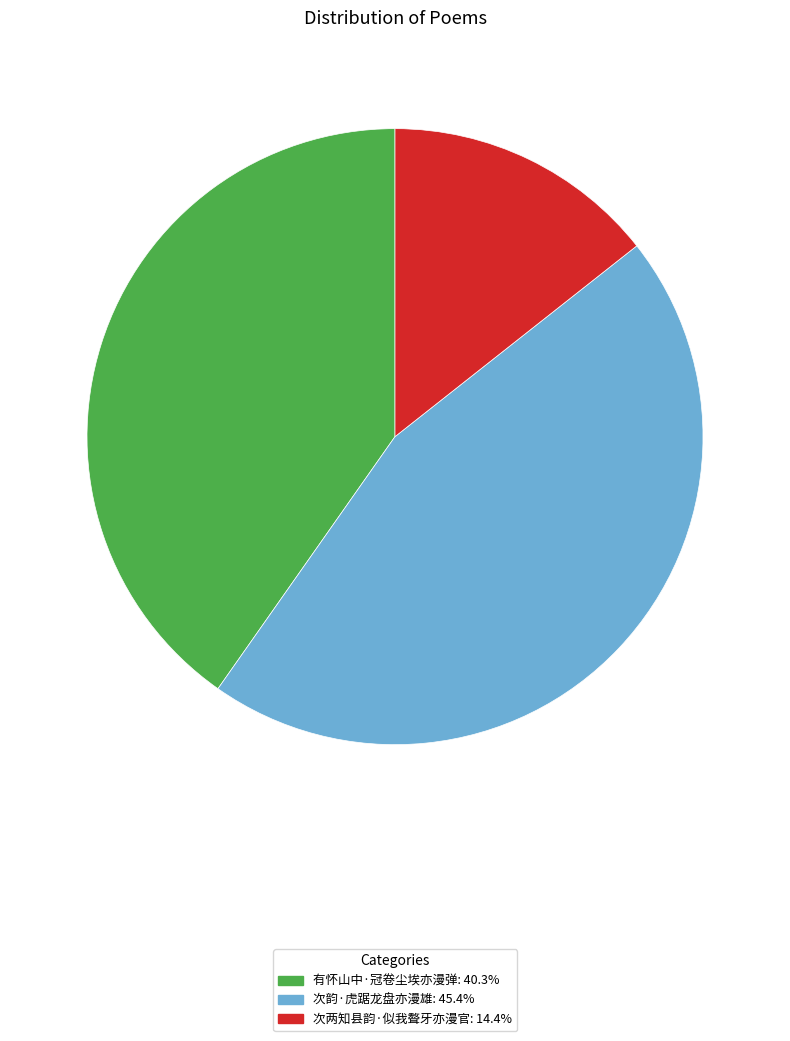

Does 次韵·虎踞龙盘亦漫雄 account for over 50% of the chart?

No